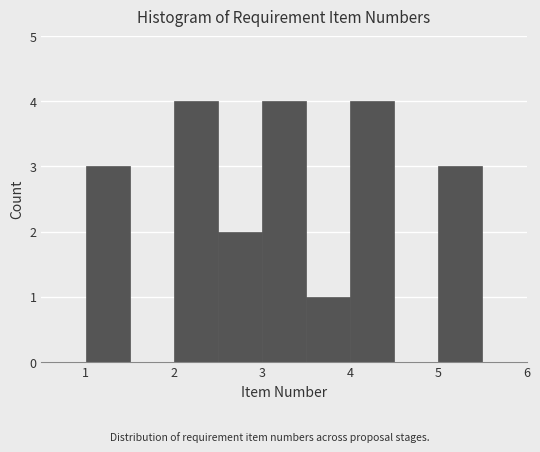

What is the height of the bar covering 1.0 to 1.5 on the x-axis? The values are not printed on the chart, so give them approximately, as read against the axis.

3